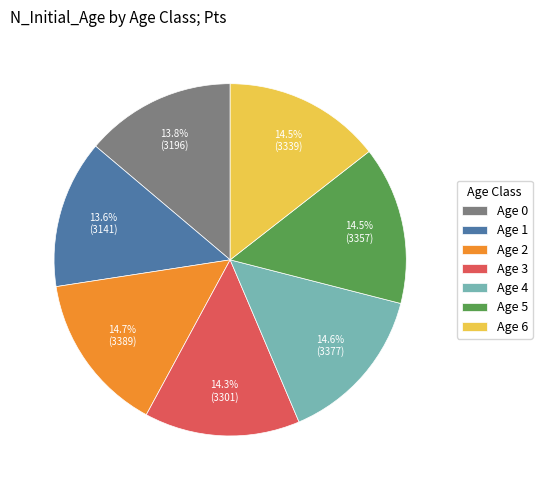

Is there a majority slice in this chart?

No